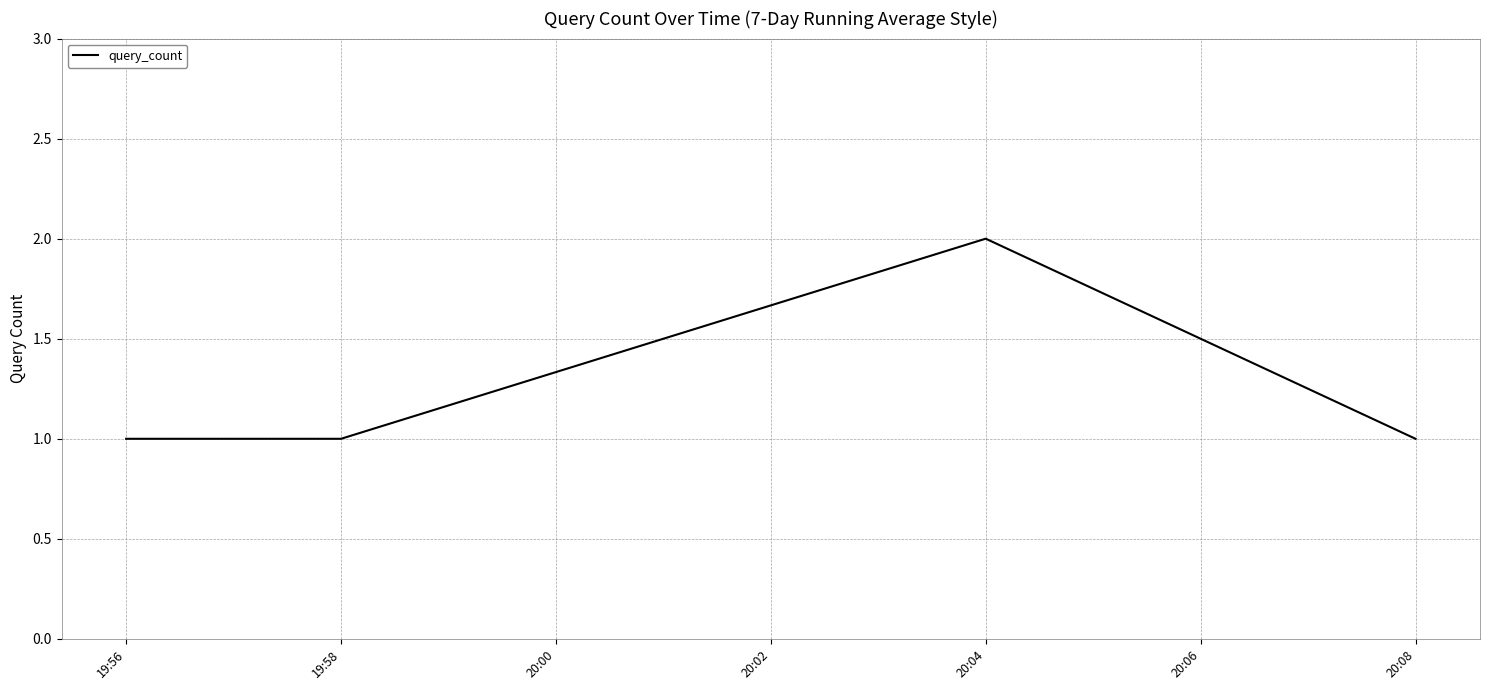

Which category has the highest value across all series?

20:04